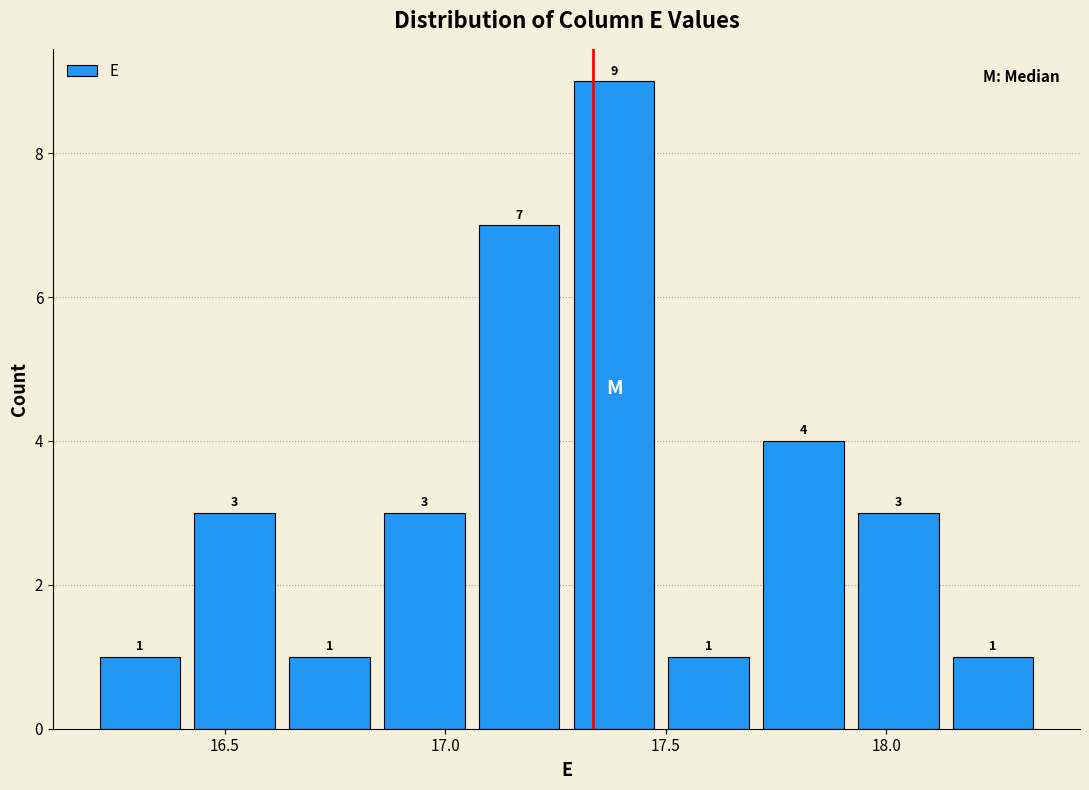

Which range on the x-axis has the tallest bar?

17.275 to 17.490